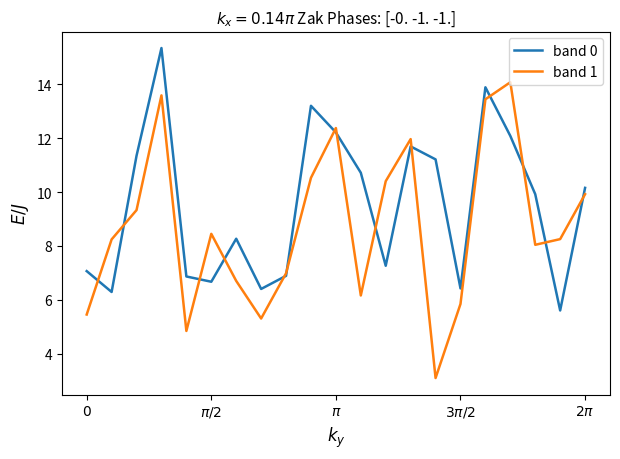

List the series in order of their overall mean, highest first.

band 0, band 1